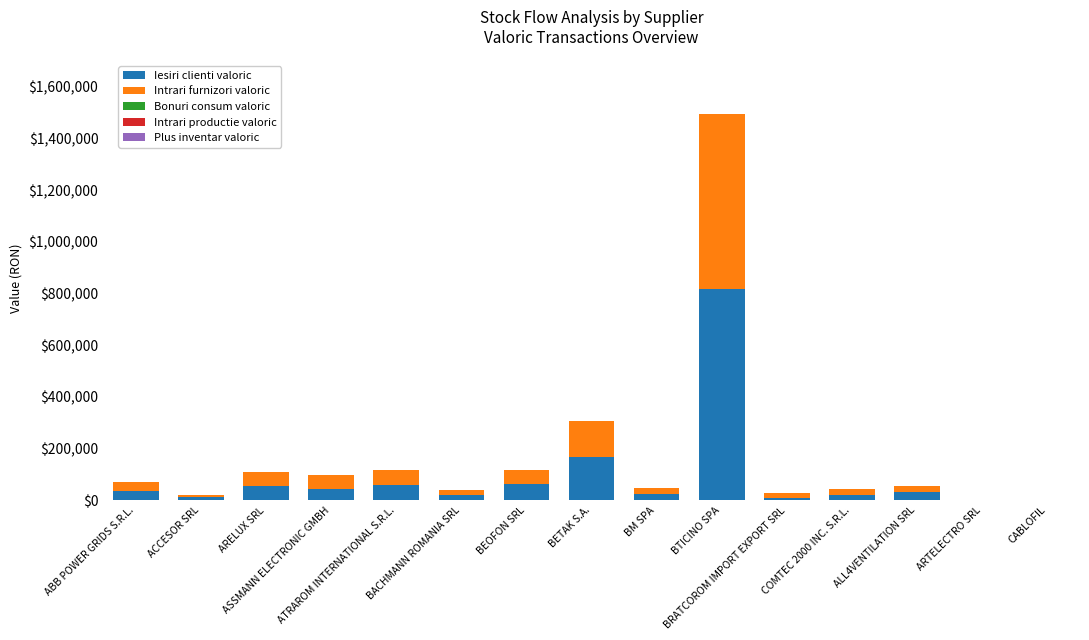

Does the chart contain stacked bars?

Yes